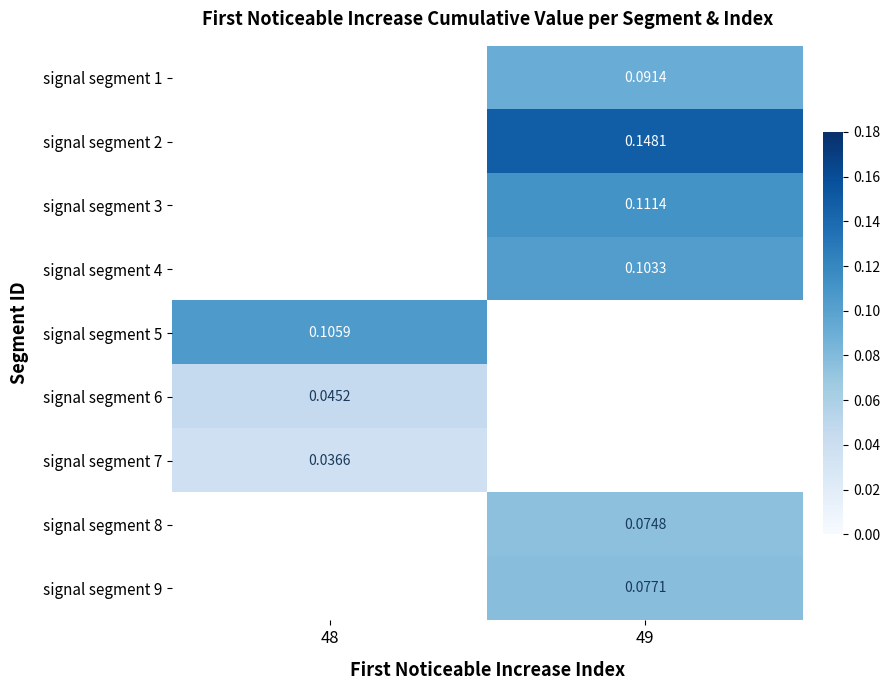

At which category does the chart reach its peak across all series?

49